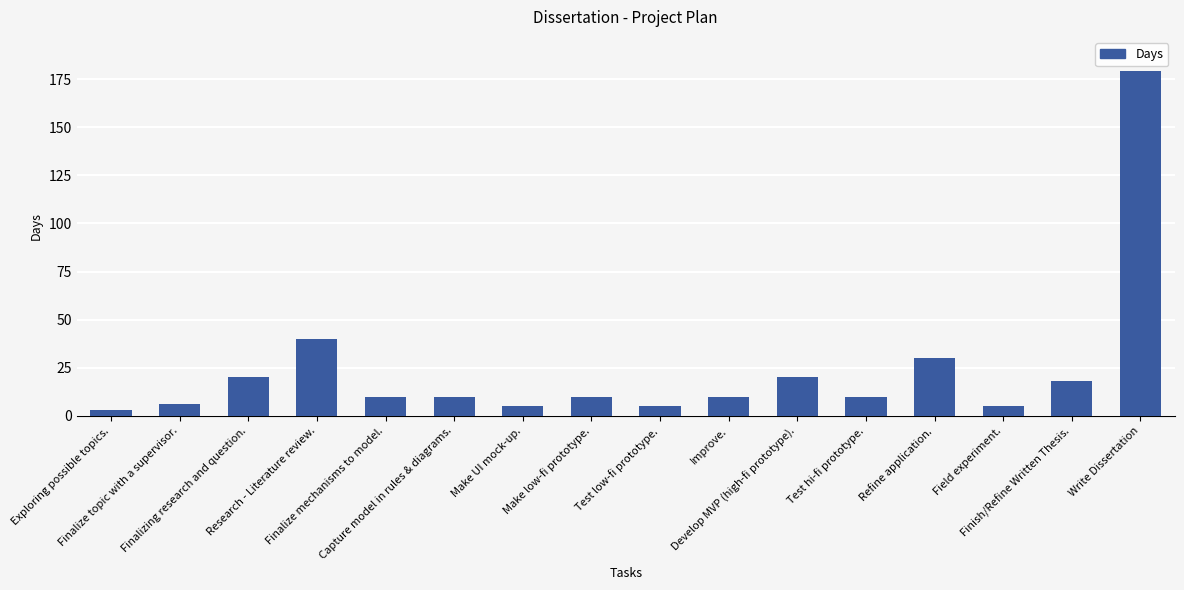

What is the average value?

24